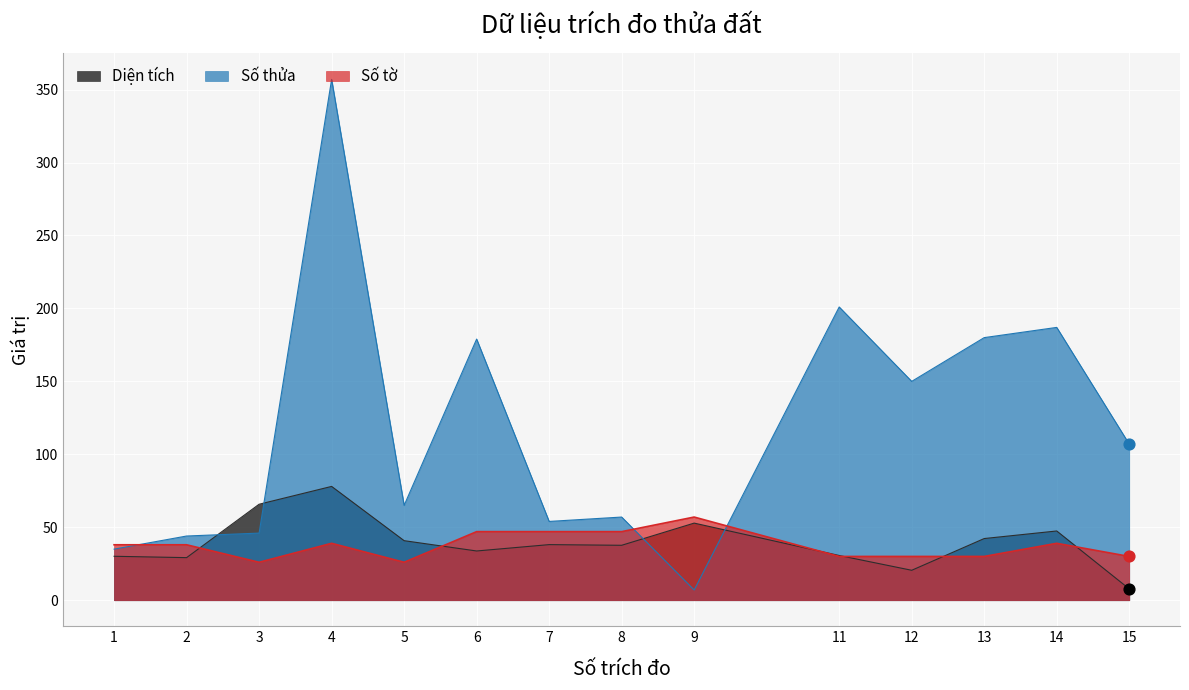

Which series has the largest Y range (max minus min)?

Số thửa